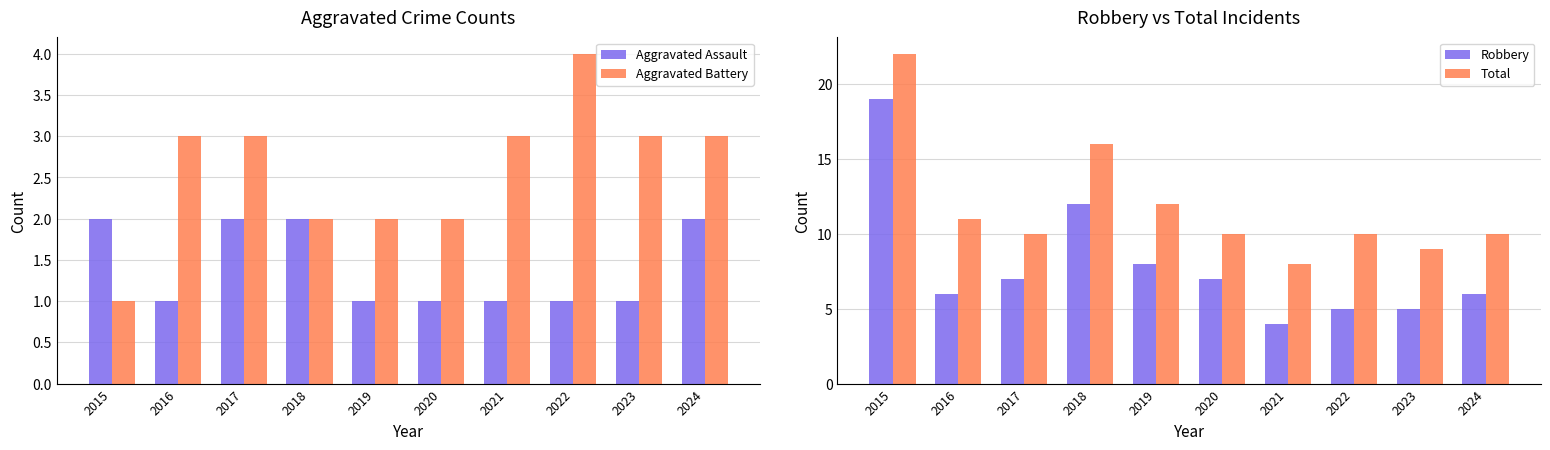

What is the minimum value for Robbery?

4